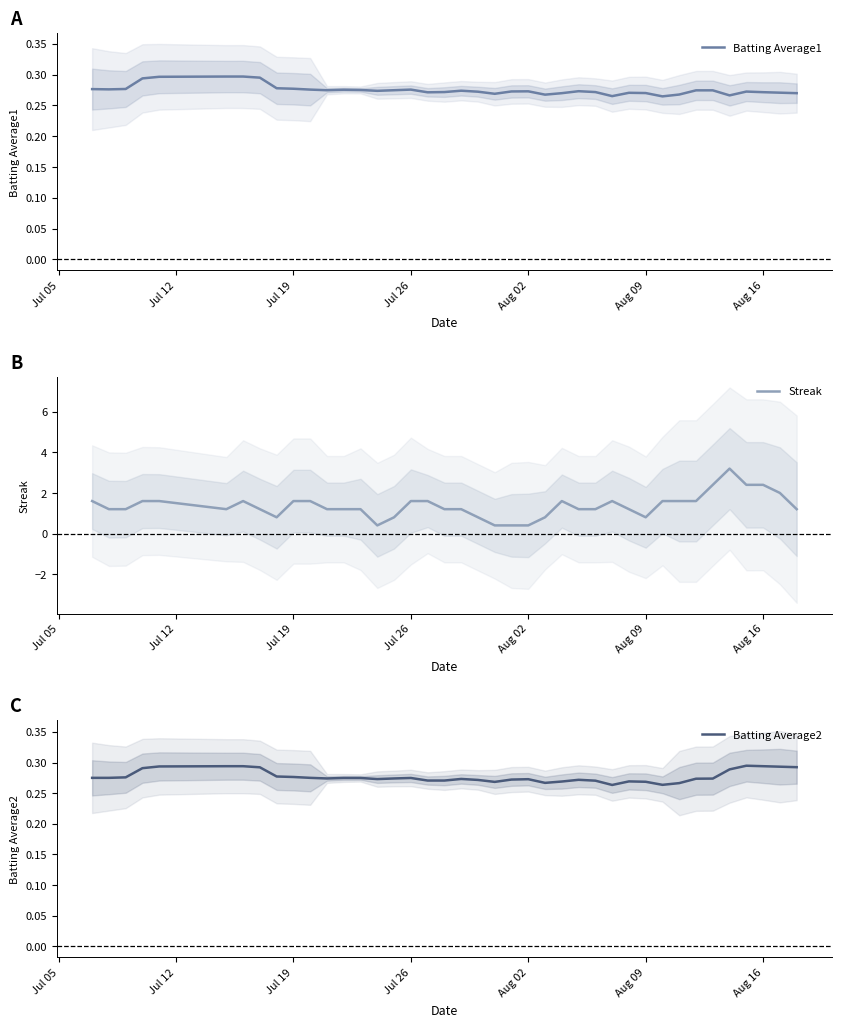

The value of Streak at Aug 09 is 0.3. True or false?

False